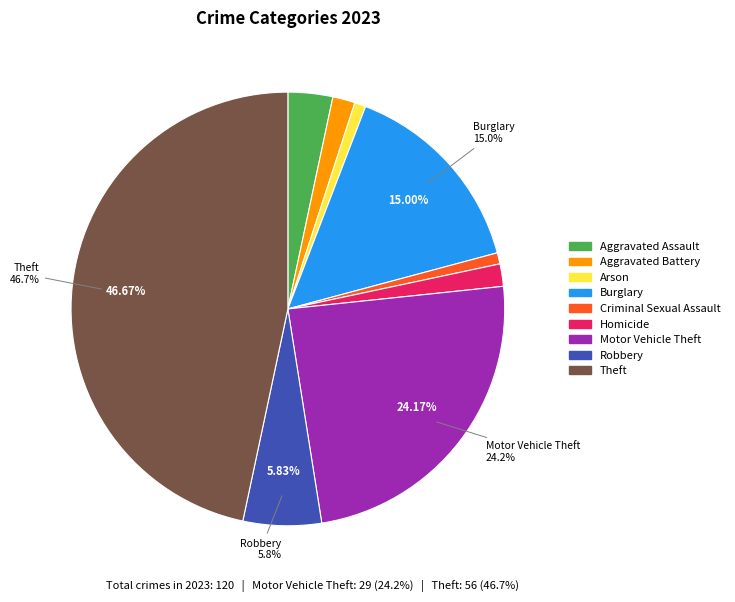

True or false: Arson accounts for 11% of the total.

False